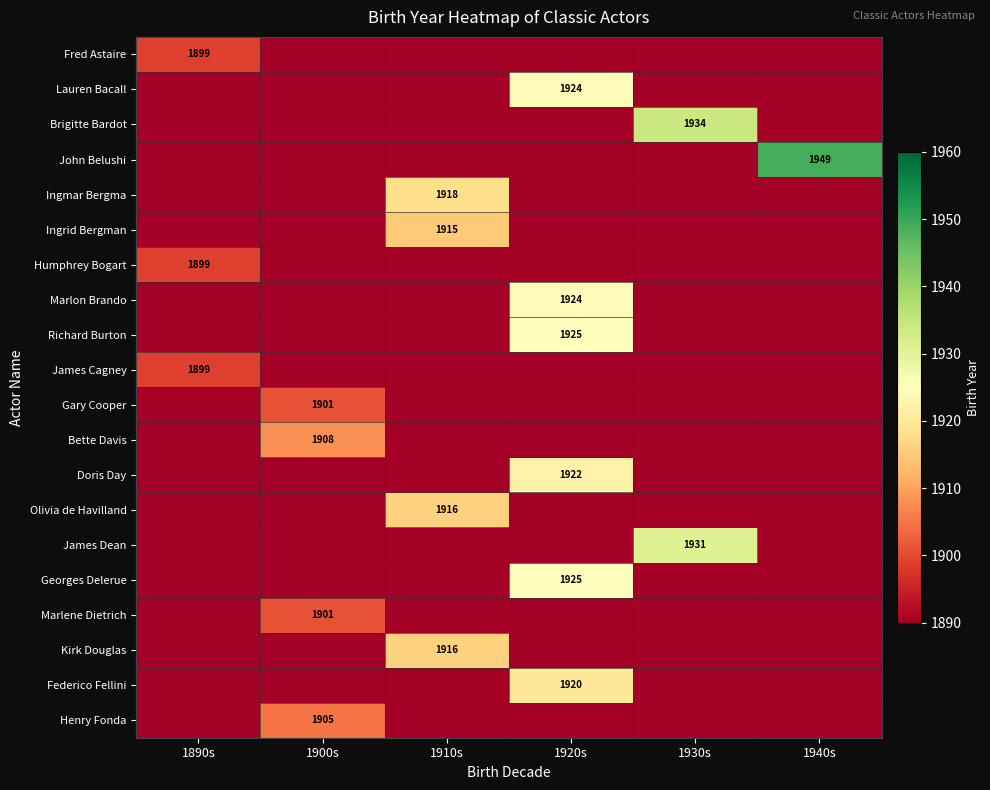

The Kirk Douglas series shows 1916 at 1910s. True or false?

True